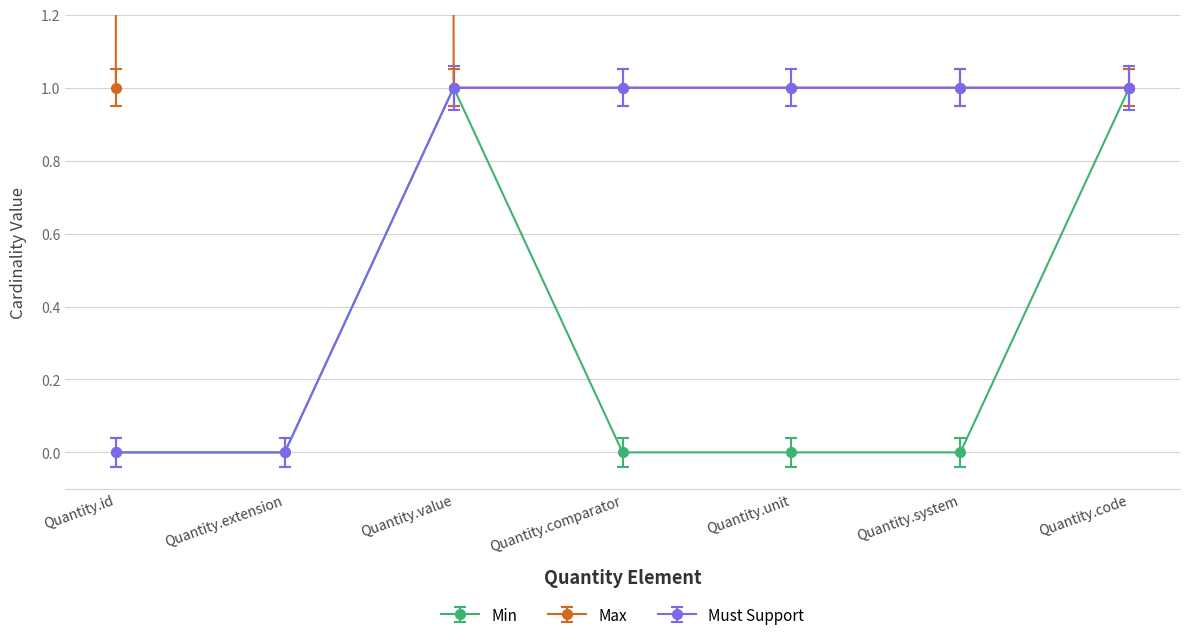

How many lines are shown in the chart?

3